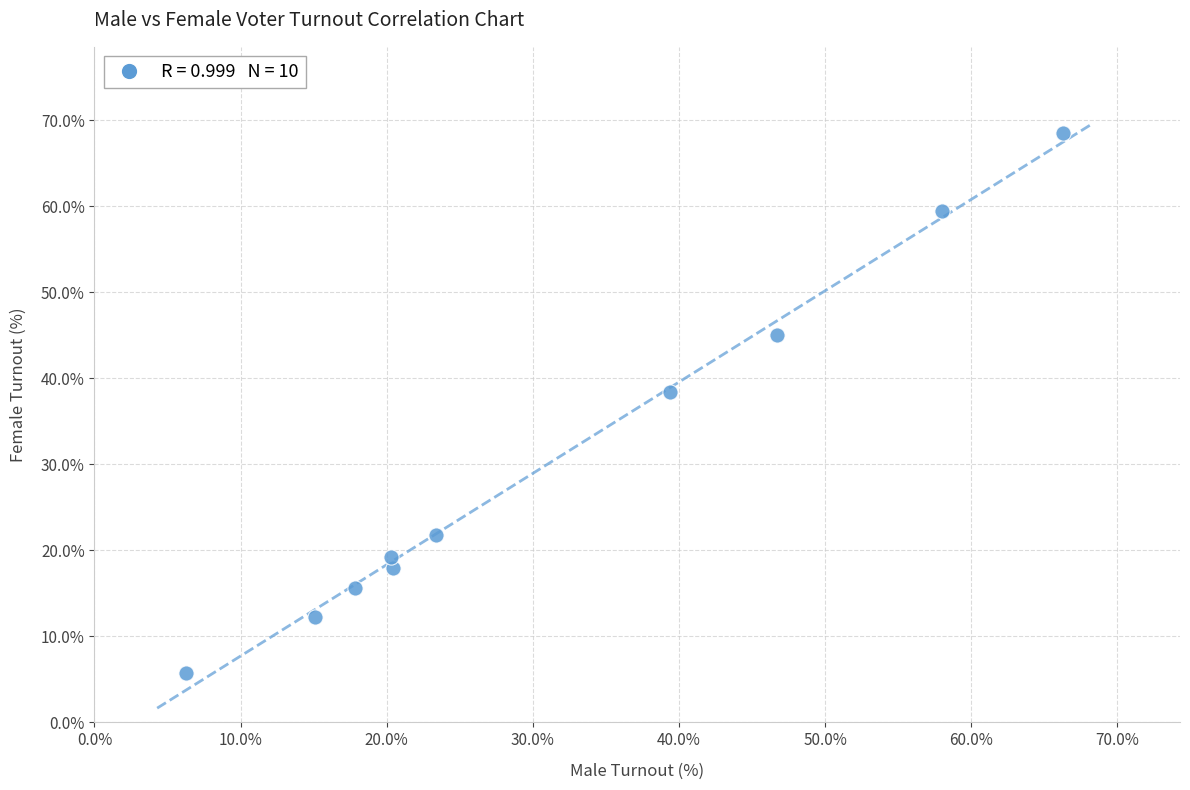

What Y value in the scatter plot is closest to 37?

38.4